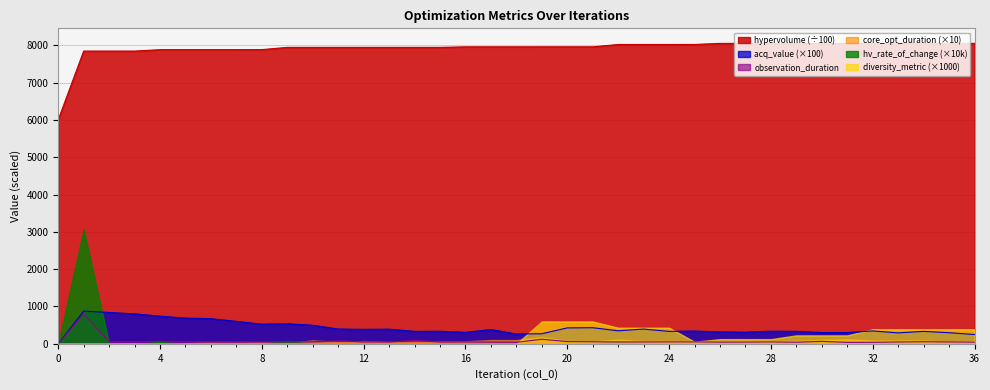

What is the maximum value for observation_duration?

797.4